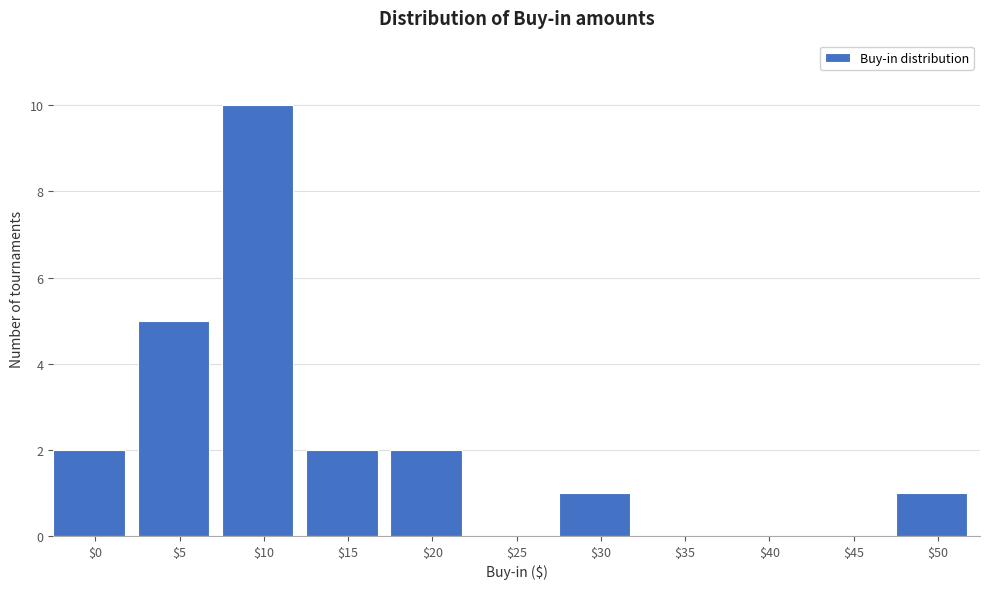

Which label corresponds to the largest value in the chart?

$10